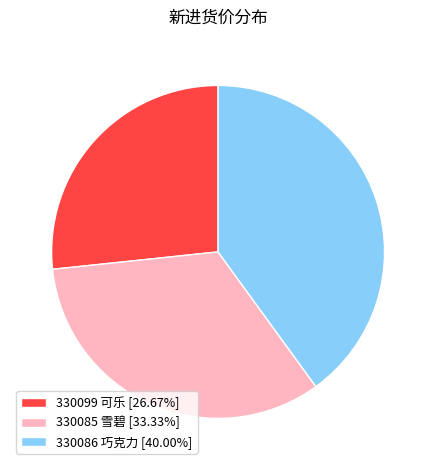

The 330086 巧克力 slice represents 40% of the pie. True or false?

True